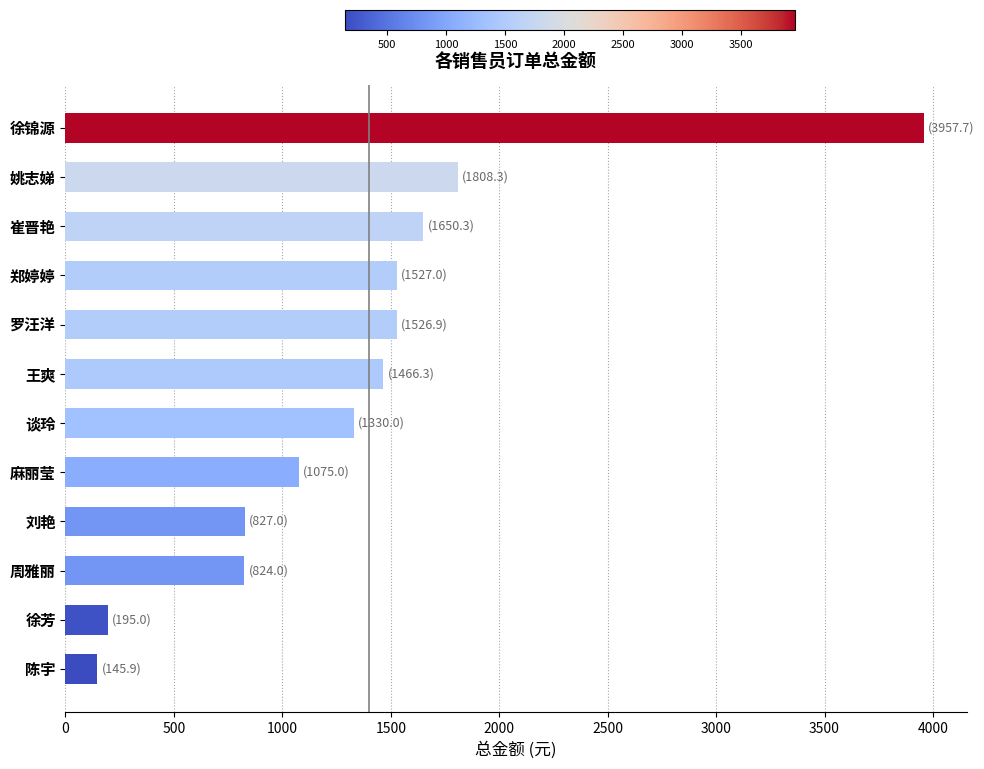

The chart shows a value of 1526.9 at 罗汪洋. True or false?

True